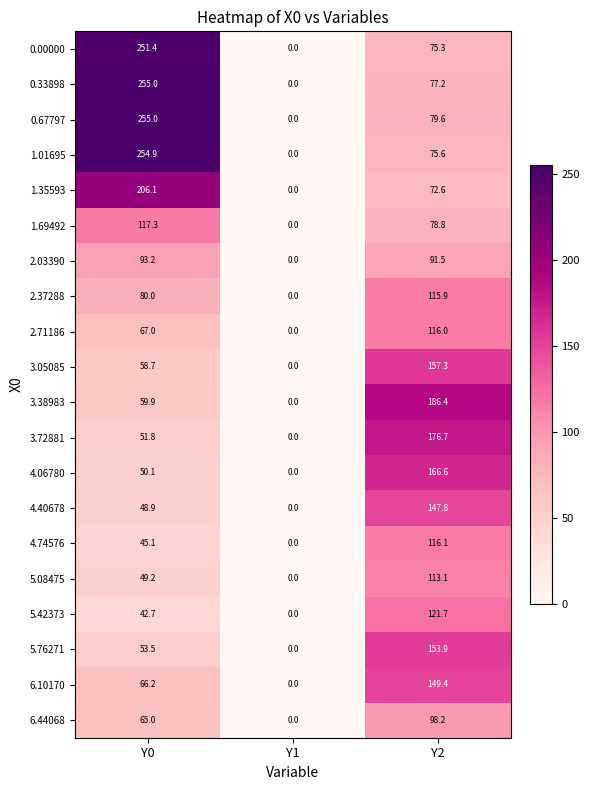

How many data points does each series have?

3